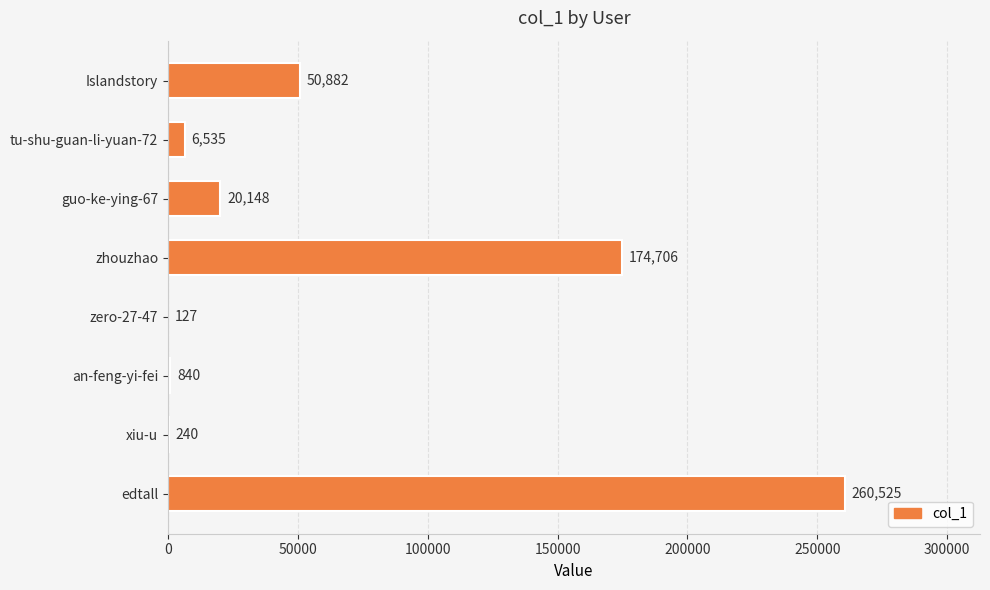

Are the bars horizontal?

Yes